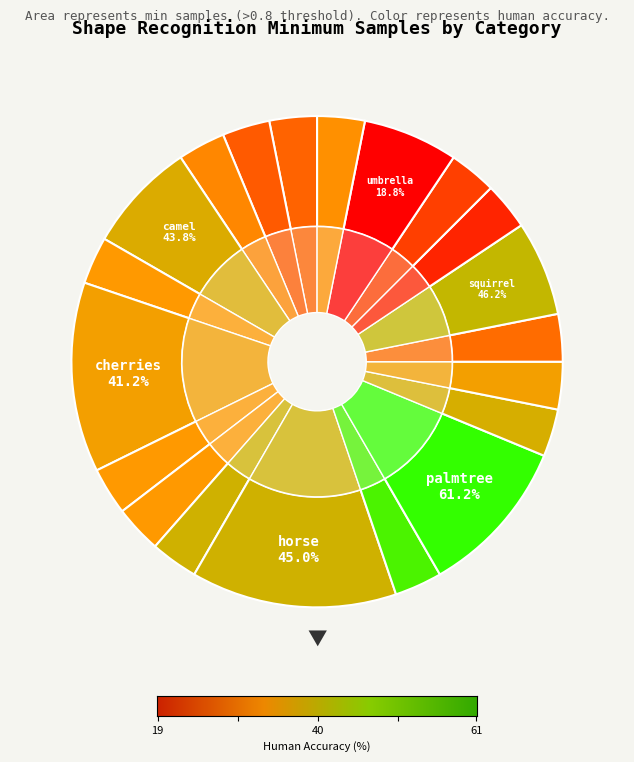

Count the number of slices in the pie.

20